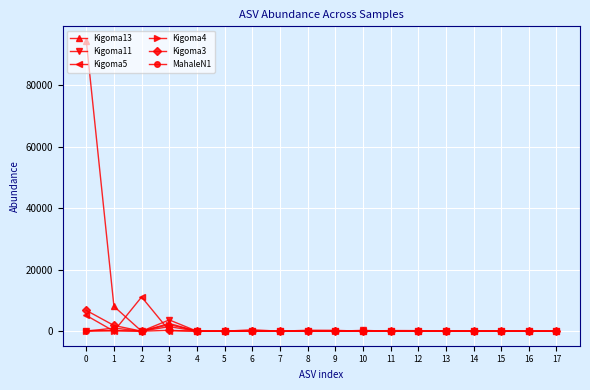

How many lines are shown in the chart?

6